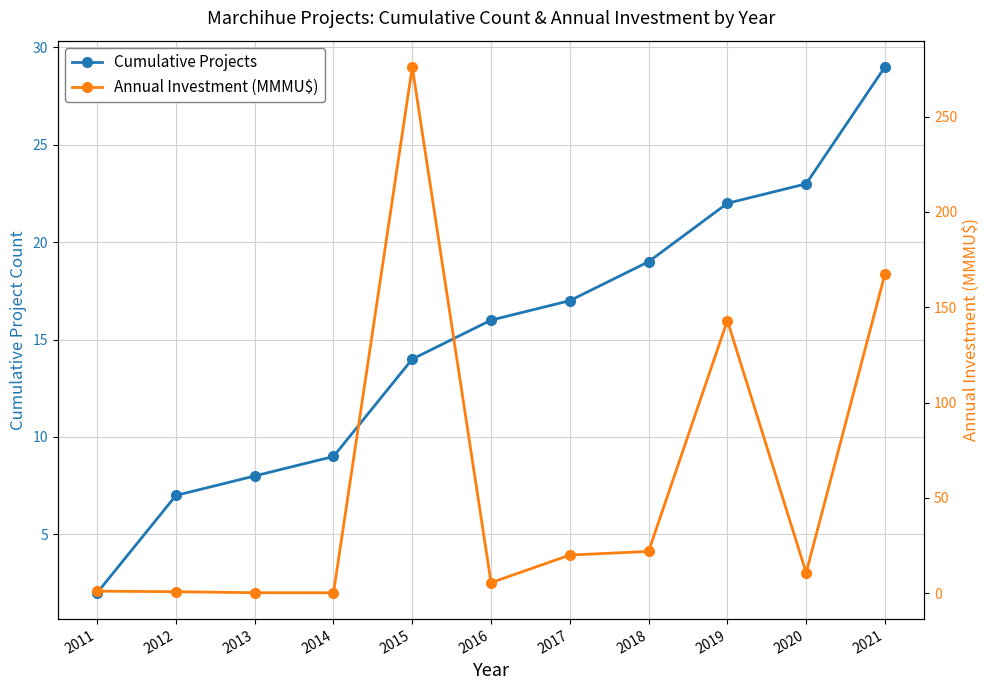

The Cumulative Projects series shows 17.0 at 2017. True or false?

True